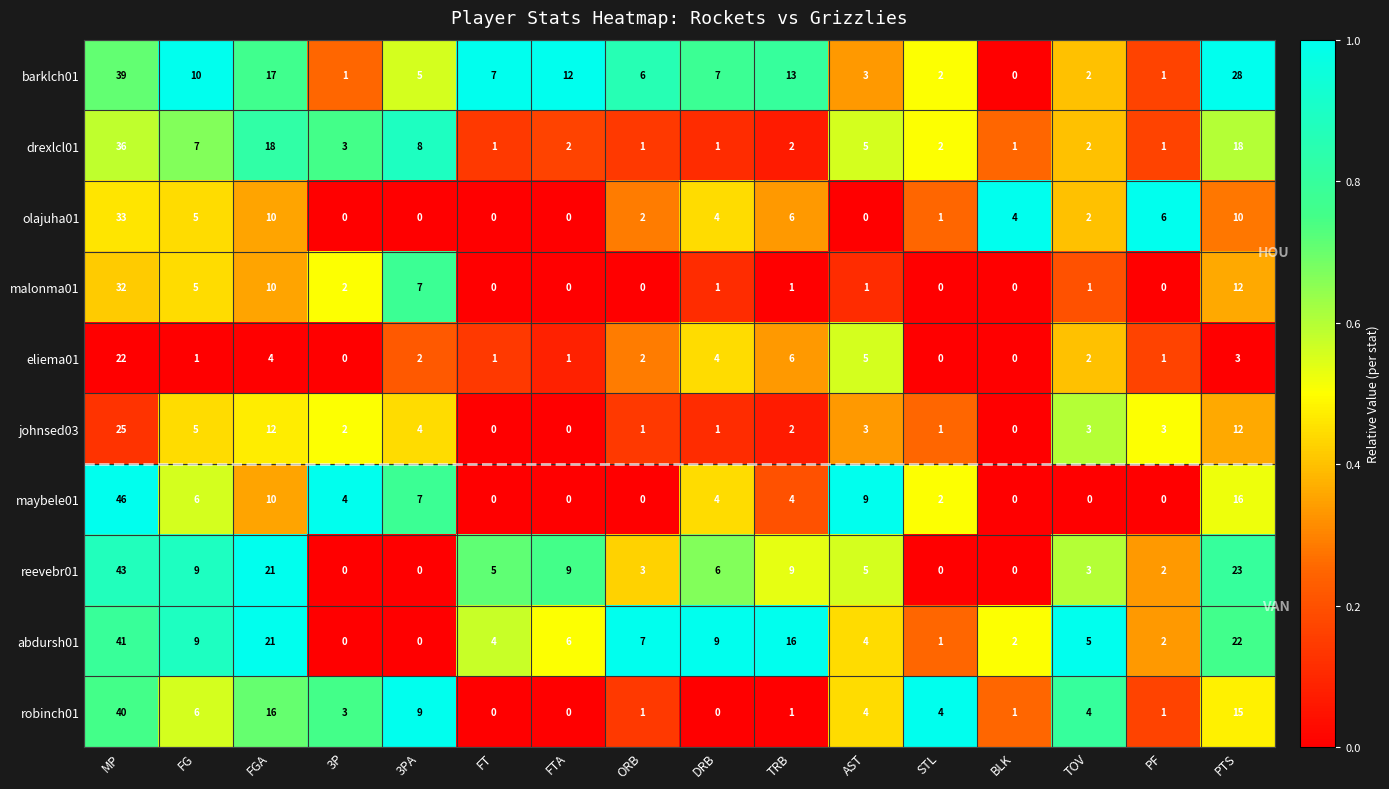

Rank the series by their maximum value, from lowest to highest.

eliema01, johnsed03, malonma01, olajuha01, drexlcl01, barklch01, robinch01, abdursh01, reevebr01, maybele01